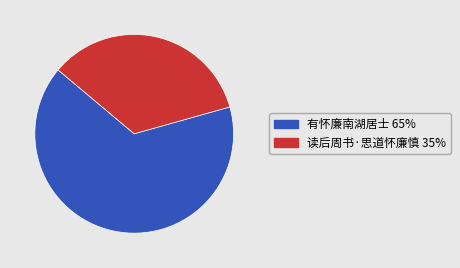

Which category has the biggest portion of the pie?

有怀廉南湖居士